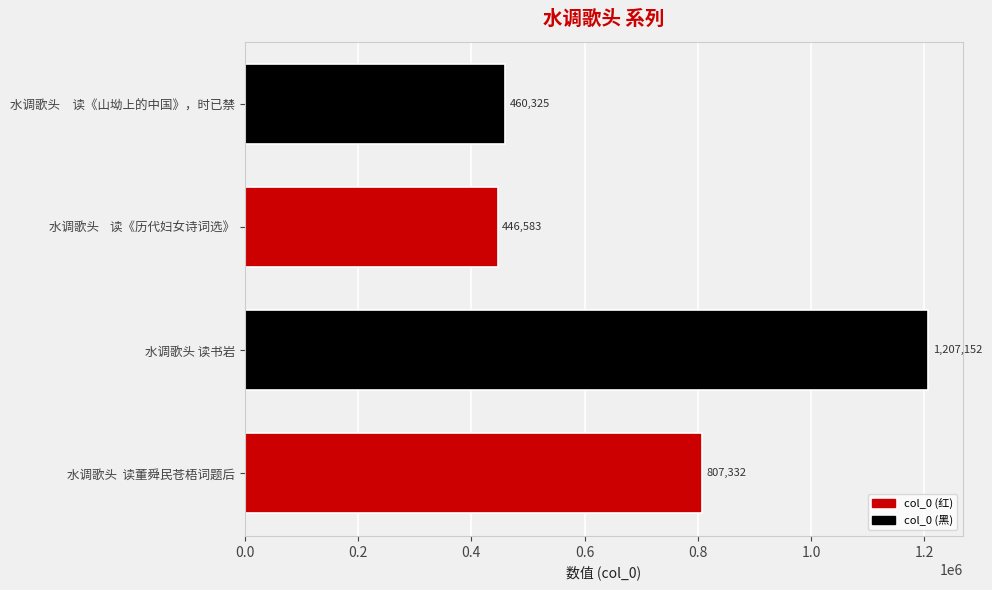

The chart shows a value of 621127 at 水调歌头　读《山坳上的中国》，时已禁. True or false?

False